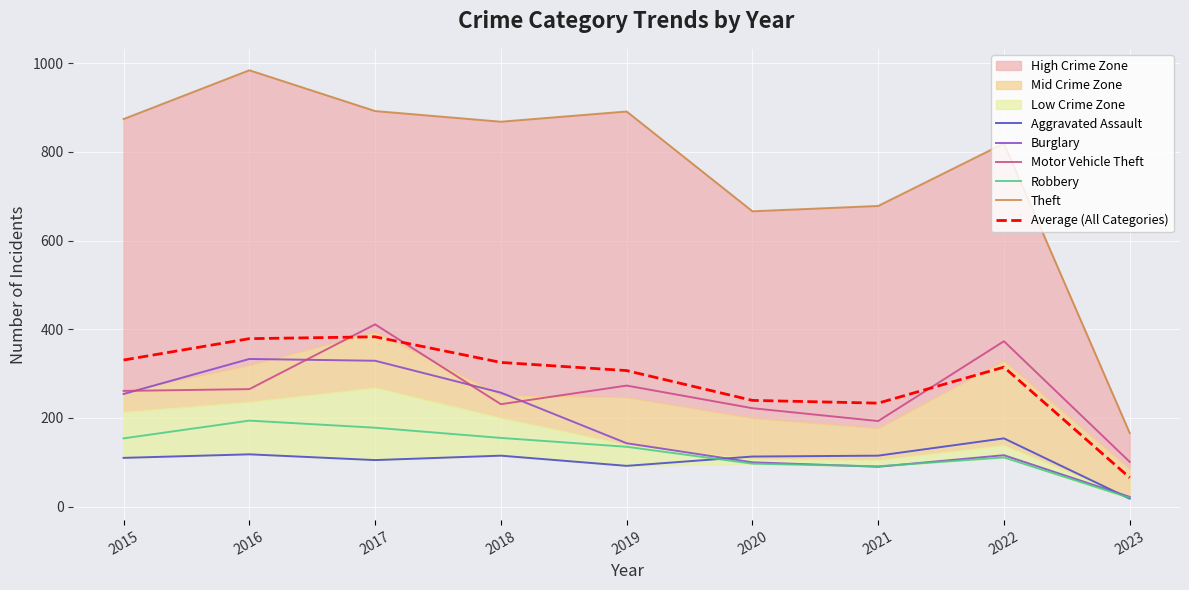

Where does the Robbery series first go above 135?

2015